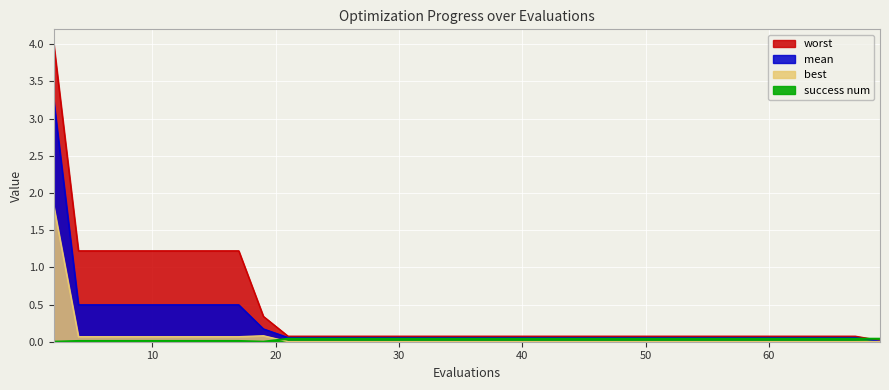

Which has a higher value, 67 or 60?

67